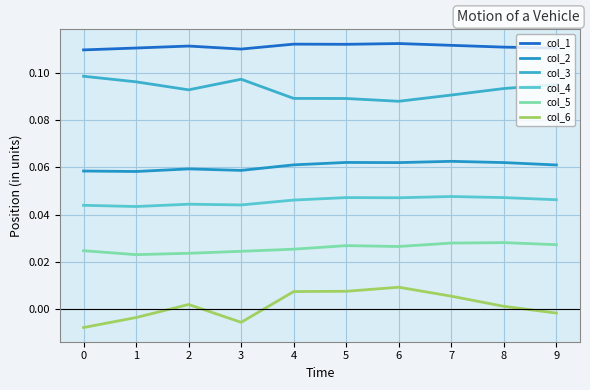

Which category has the highest value in the col_6 series?

6